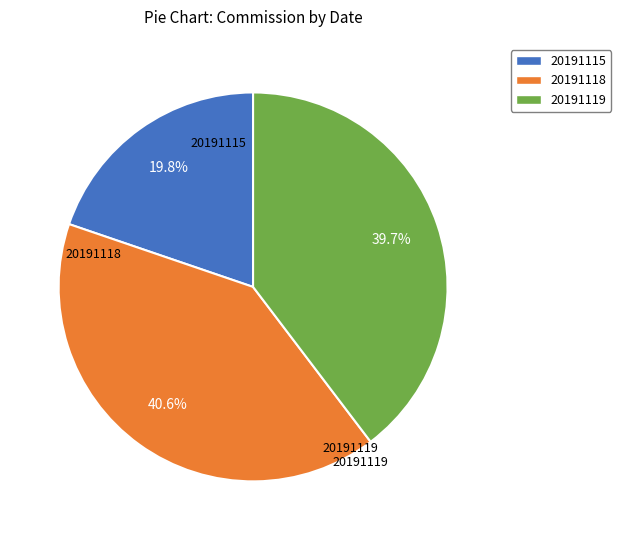

The 20191118 slice represents 27% of the pie. True or false?

False